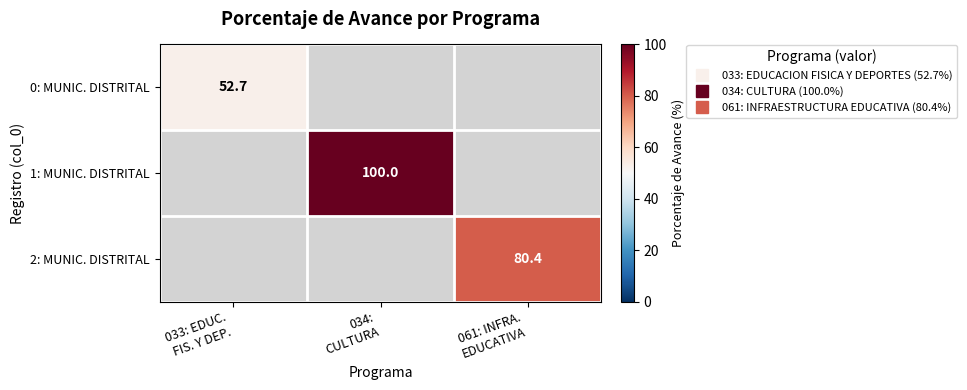

Which series has the largest range (max minus min)?

0: MUNIC. DISTRITAL